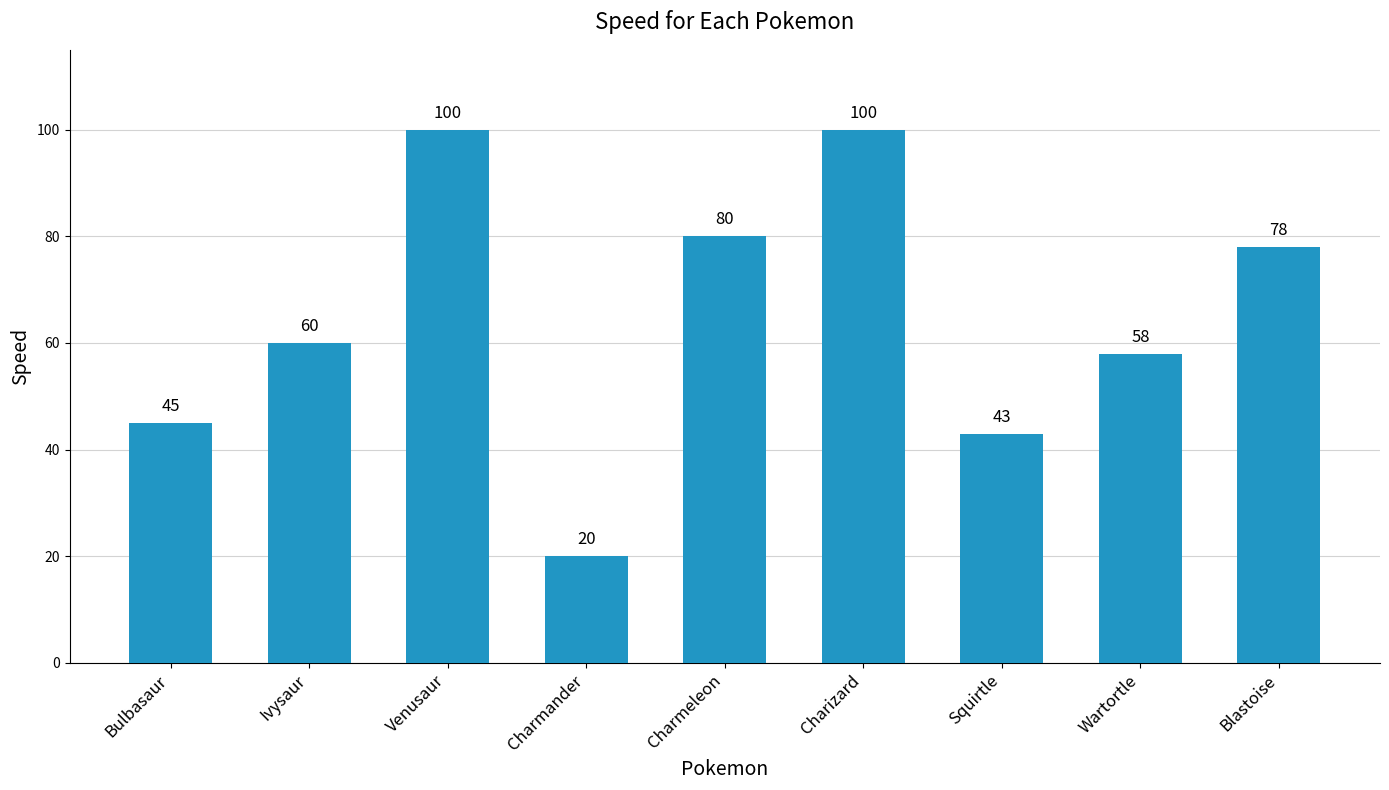

How many values are below 60?

4